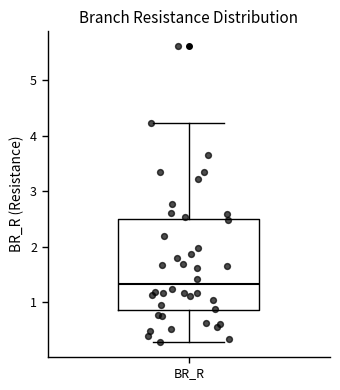

Read this box plot against the y-axis: the position of the median line, the range covered by the box, and the ends of both whiskers. The values are not printed on the chart, so give them approximately, as read against the axis.

median 1.3, box 0.9 to 2.5, whiskers 0.3 to 4.2